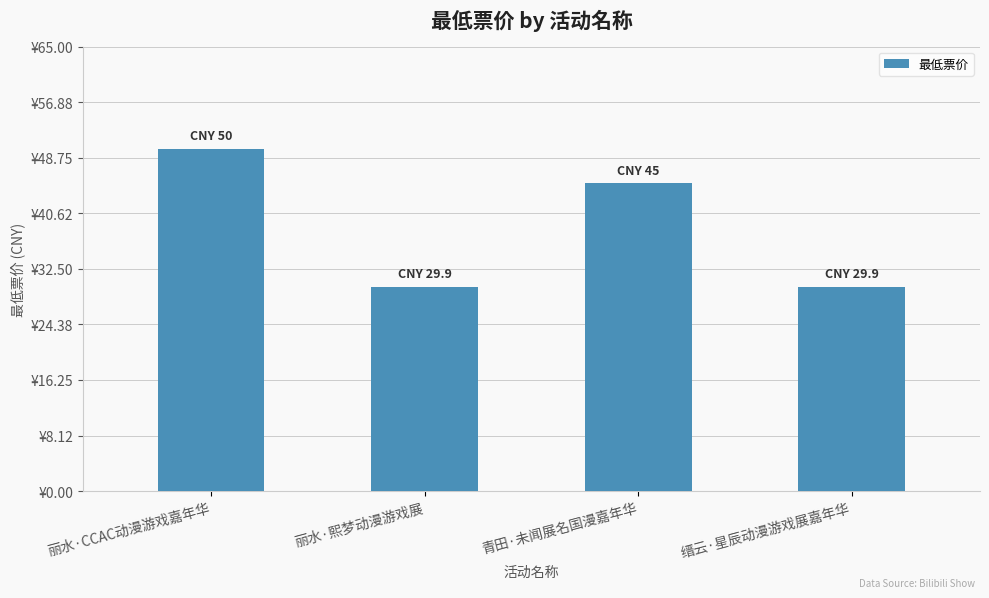

What is the label of the 2nd bar from the left?

丽水·熙梦动漫游戏展